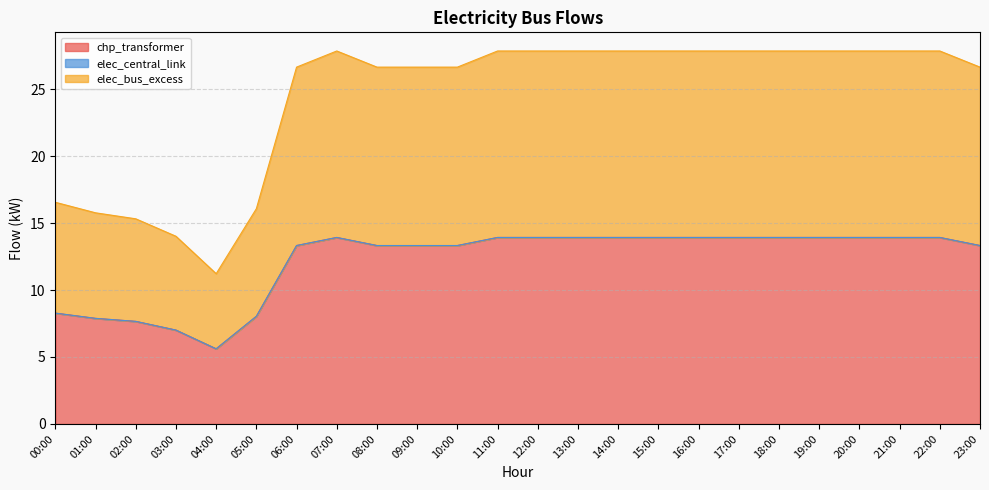

True or false: elec_bus_excess has more than 1 interior local peaks.

True